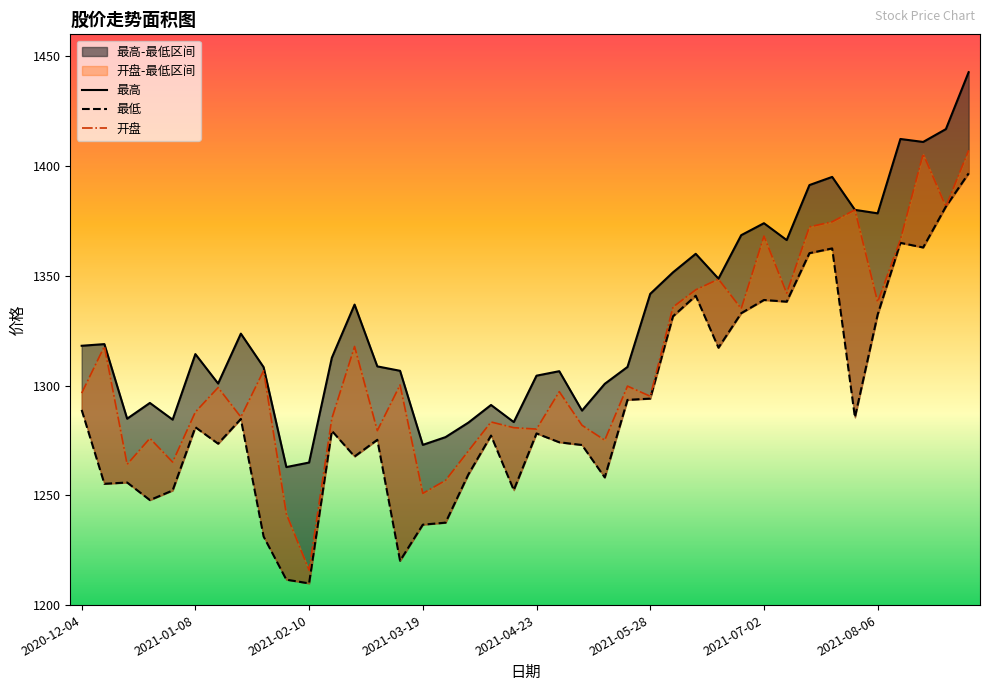

At which label does 最低 reach its peak?

39